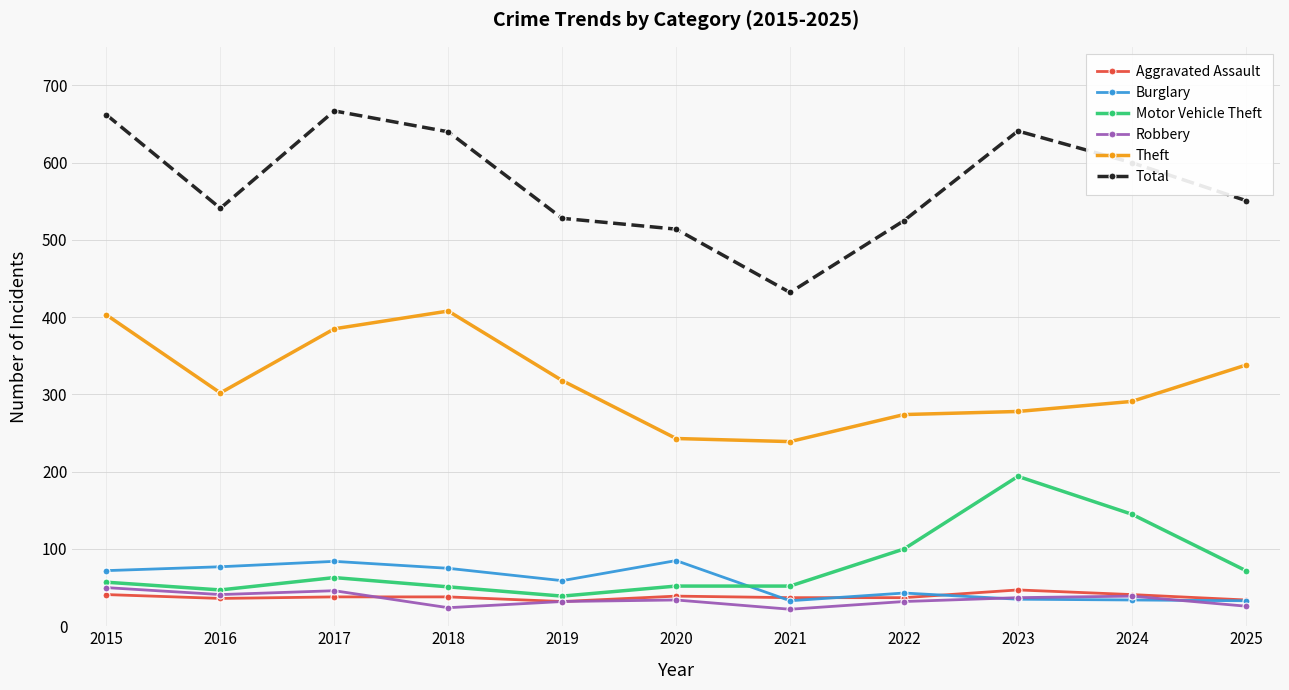

True or false: Aggravated Assault has a value of 63 at 2016.

False